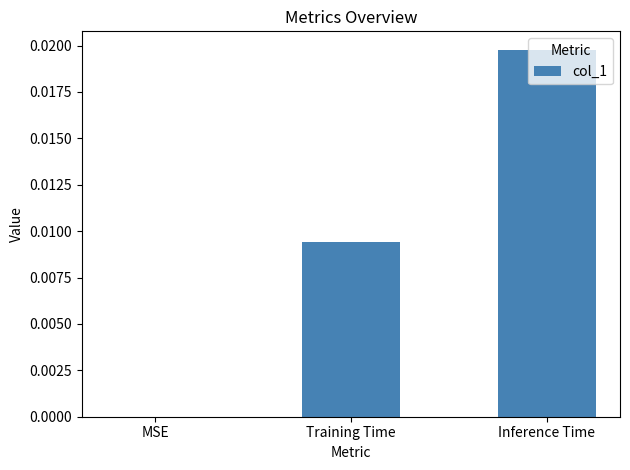

True or false: the data shows 0.0 at Inference Time.

True